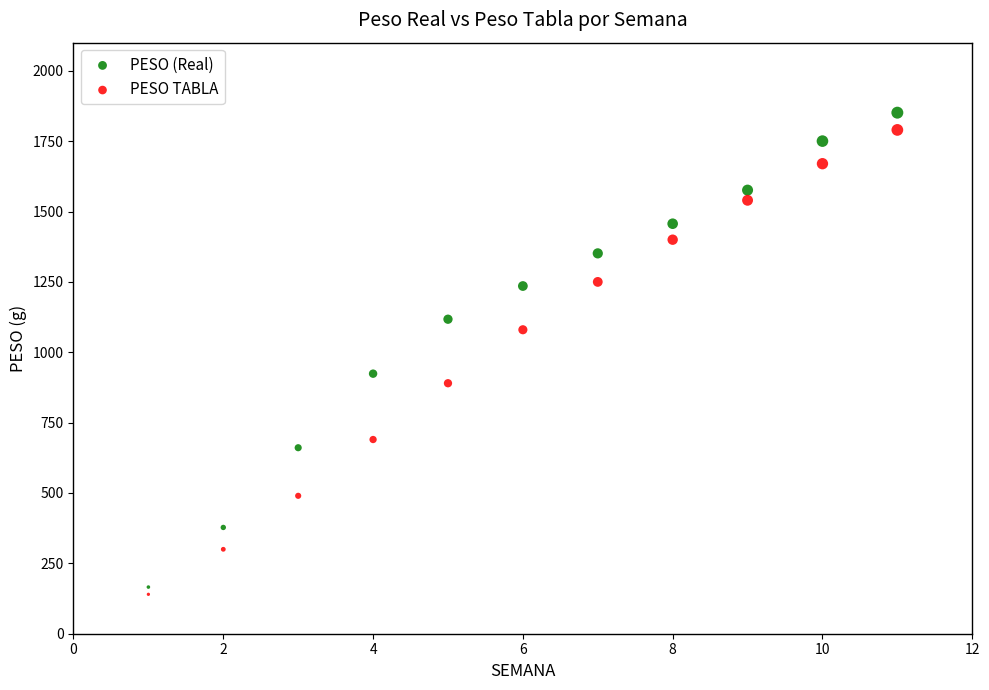

In the PESO TABLA series, what Y value is closest to 965?

890.0